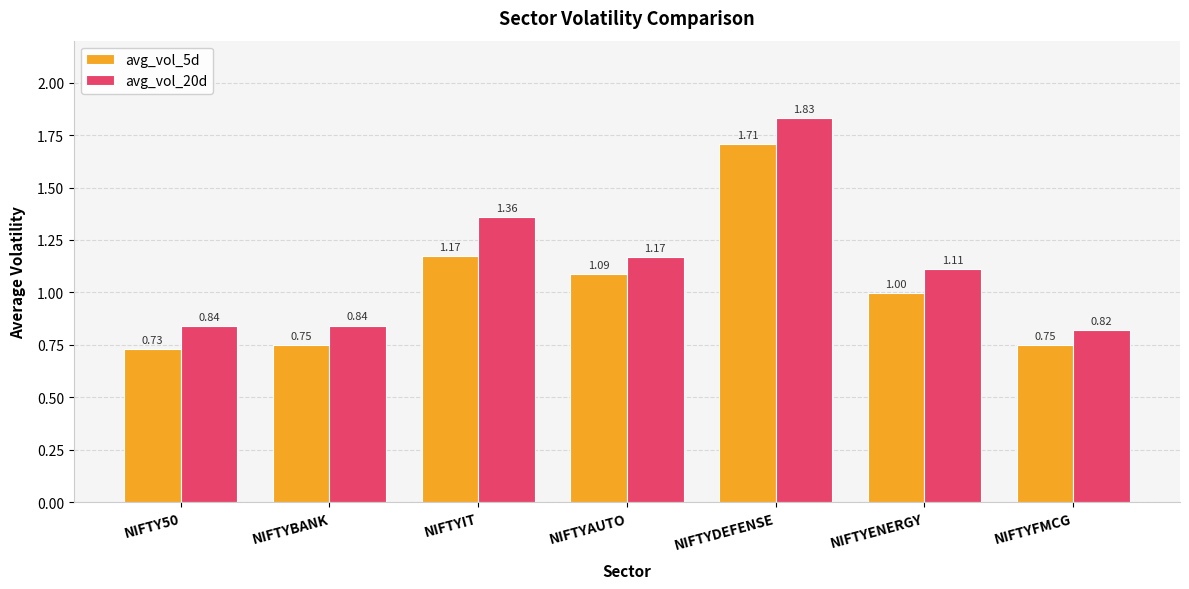

How many groups of bars are there?

7